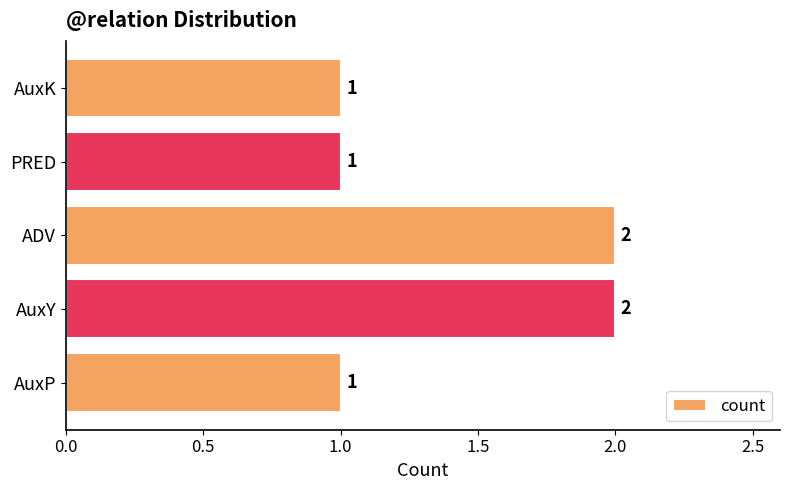

Is it true that the value at ADV is 2?

True